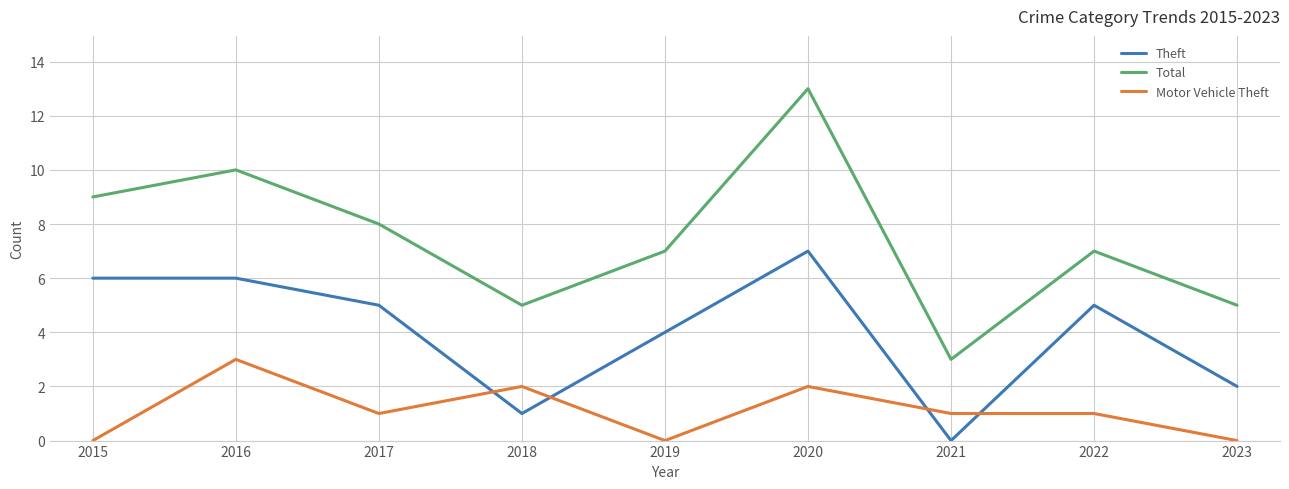

Which category has the highest value in the Theft series?

2020